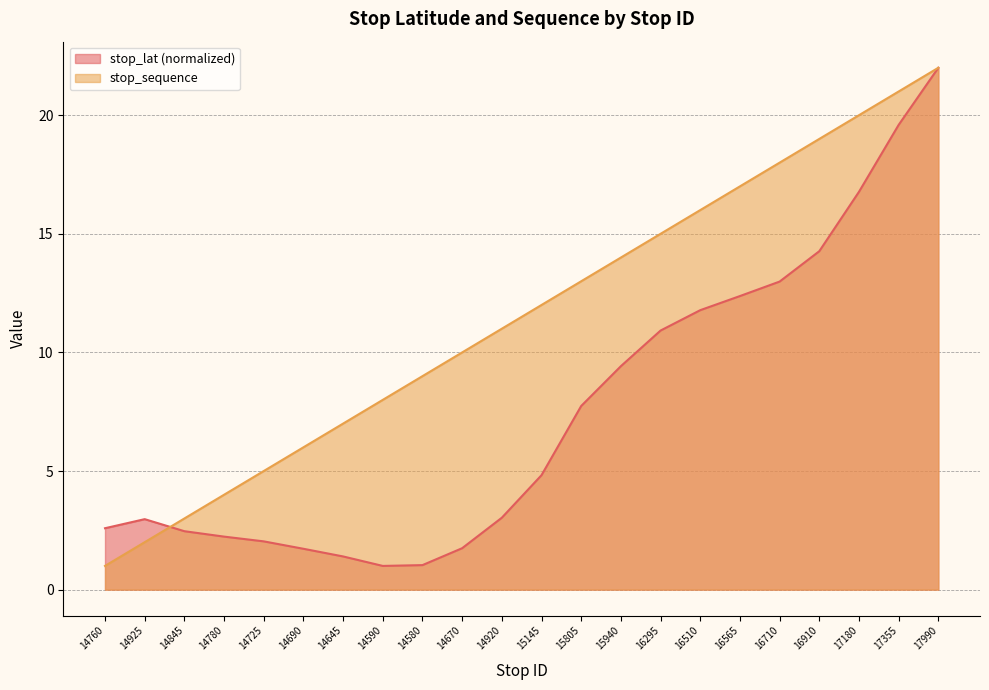

Between 15805 and 14690, which is larger?

15805